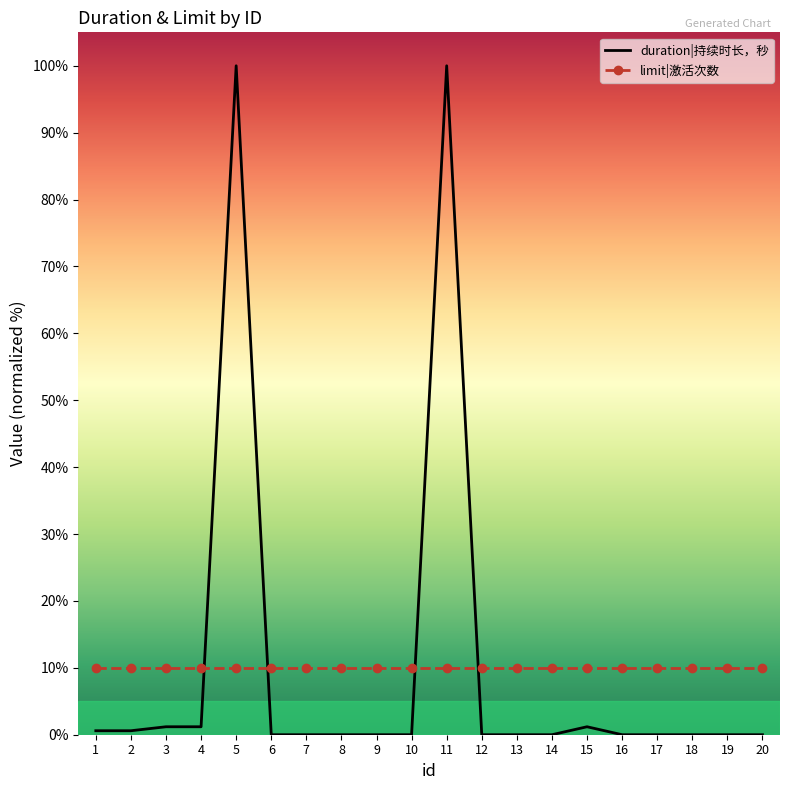

Rank the categories by value from highest to lowest.

5, 11, 3, 4, 15, 1, 2, 6, 7, 8, 9, 10, 12, 13, 14, 16, 17, 18, 19, 20